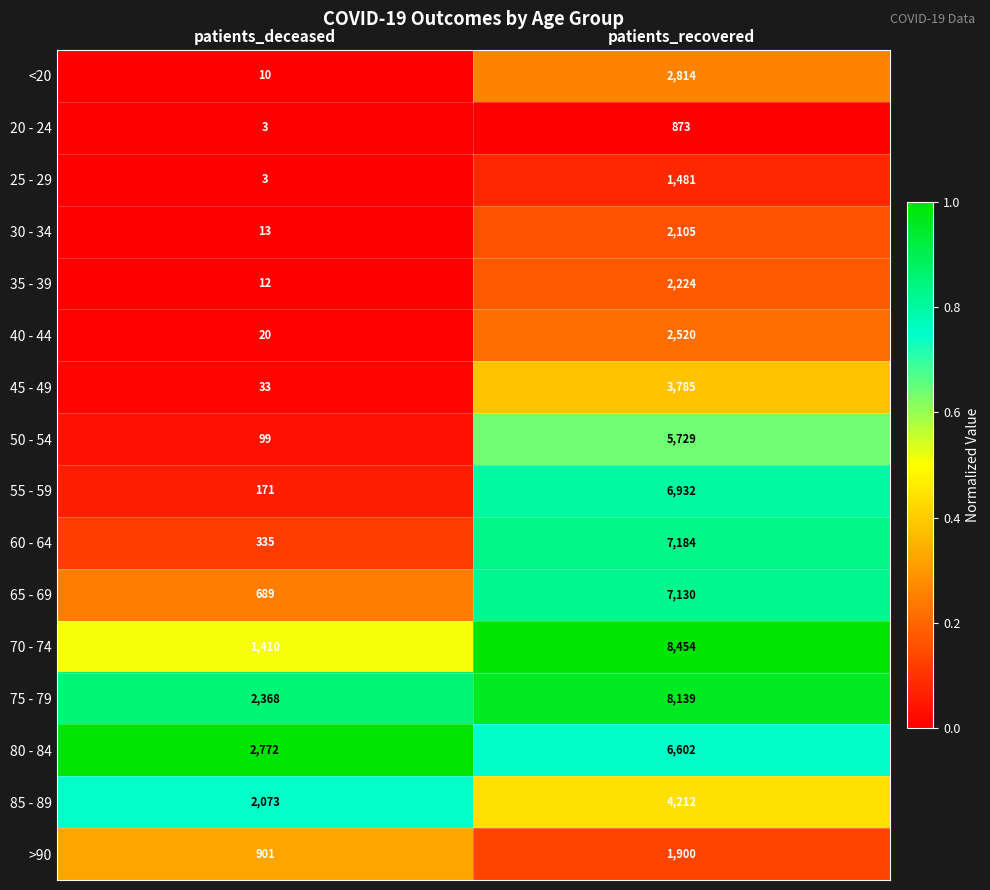

Rank the categories by 35 - 39 value from lowest to highest.

patients_deceased, patients_recovered